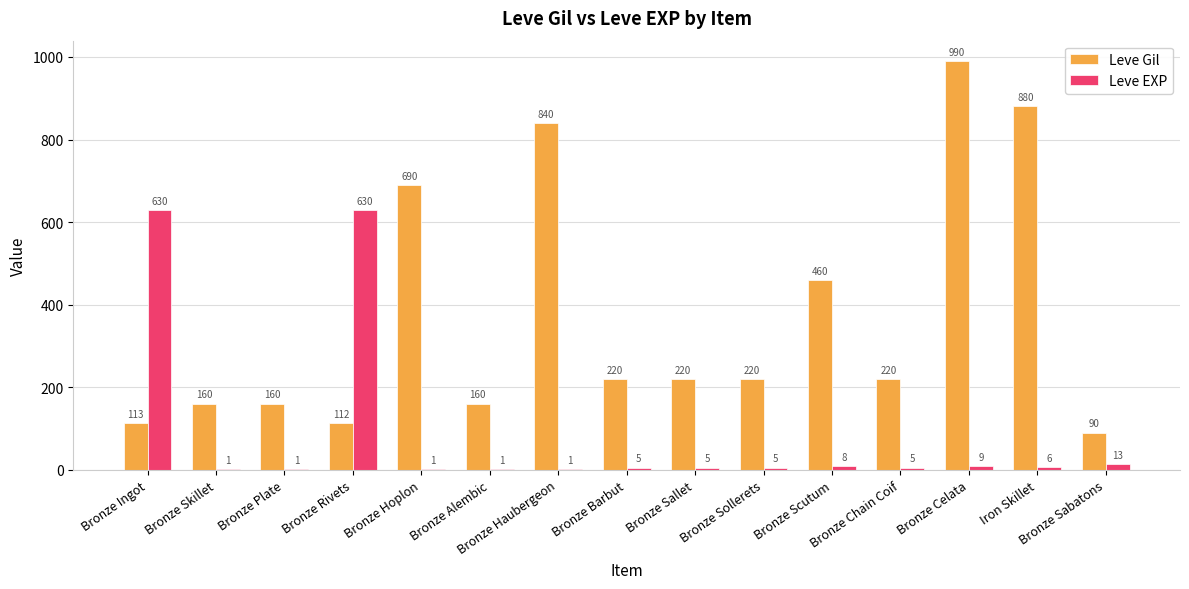

Where is Leve Gil nearest to the value 540?

Bronze Scutum